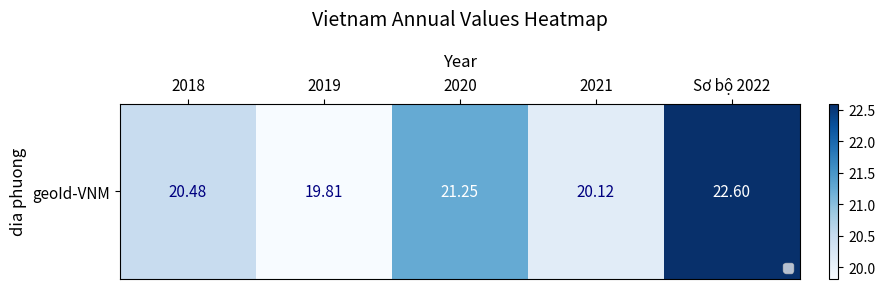

Reading right to left, list all the values displayed in this chart.

22.6	20.1	21.2	19.8	20.5